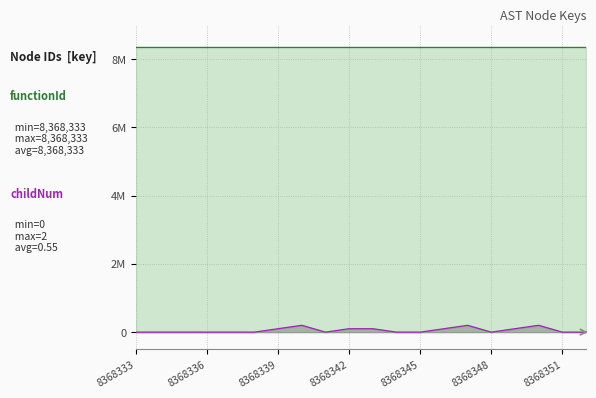

How many data points does each series have?

20